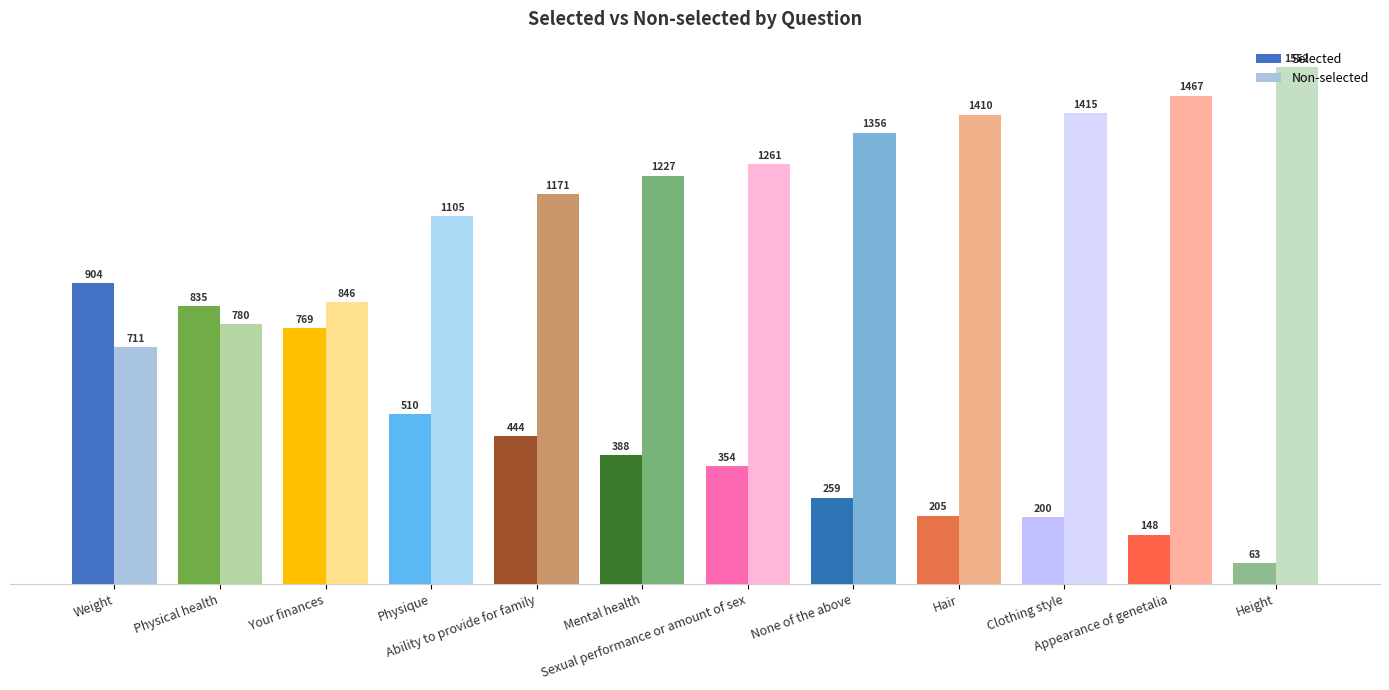

Which category has the highest value in the Selected series?

Weight